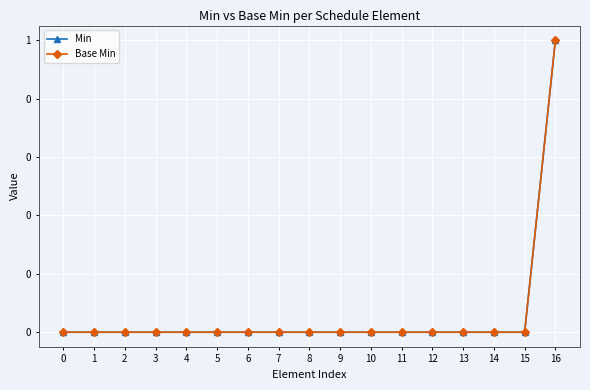

Is this an area chart (filled region under the line)?

No